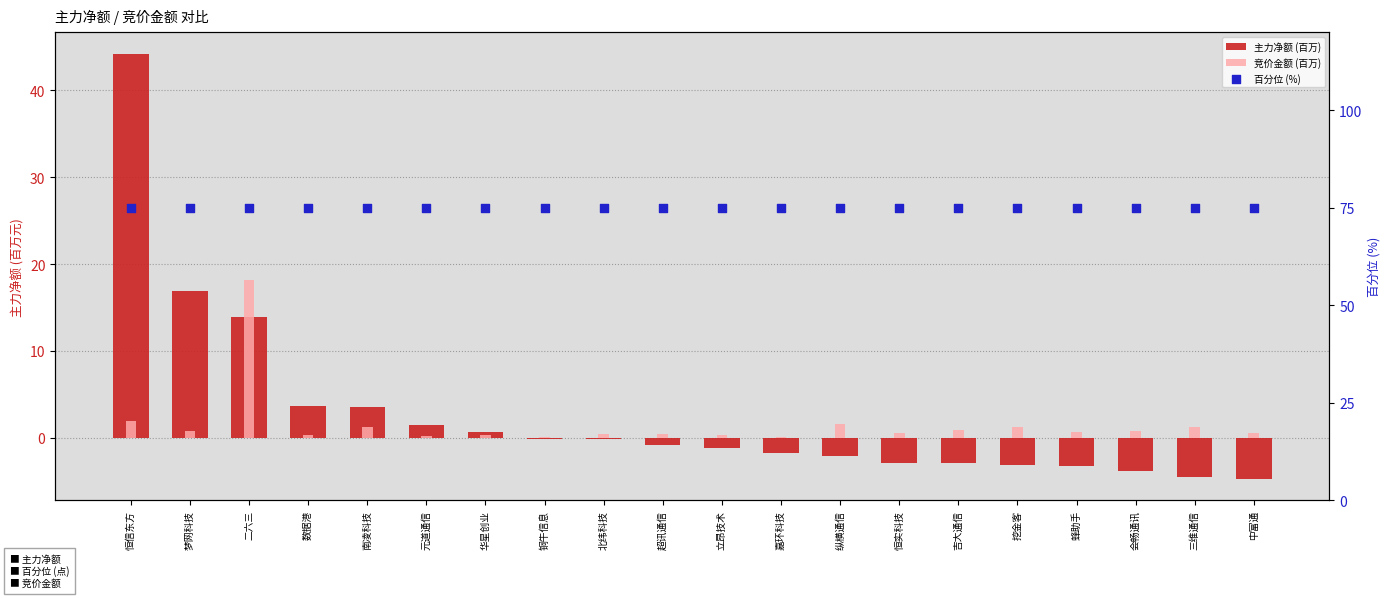

Which series contains the highest Y value?

百分位 (%)